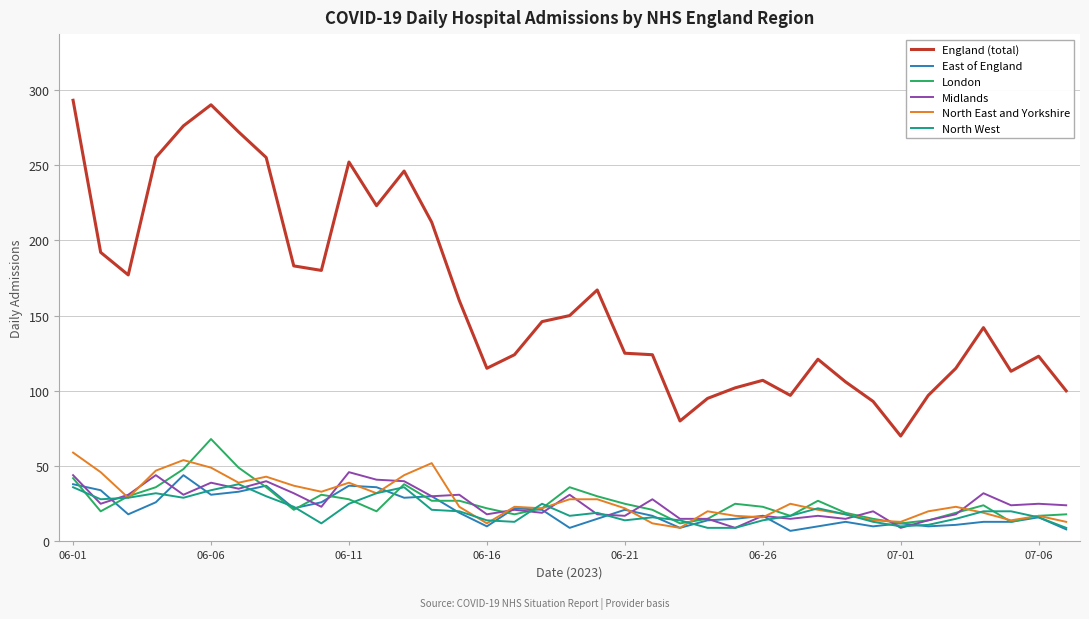

What are all the series names shown in the legend?

England (total), East of England, London, Midlands, North East and Yorkshire, North West